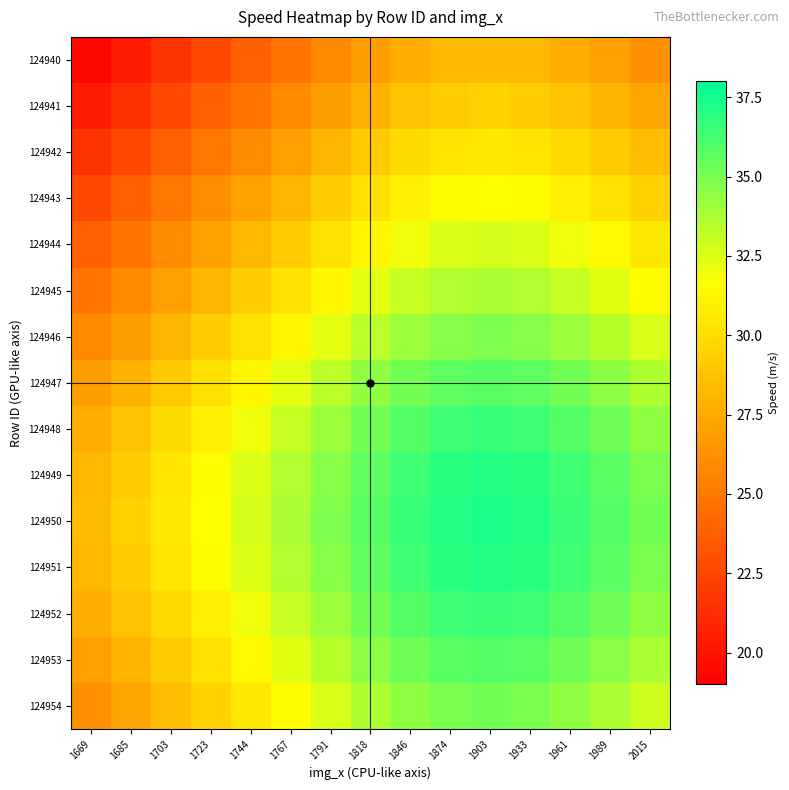

Which category has the highest value across all series?

1903